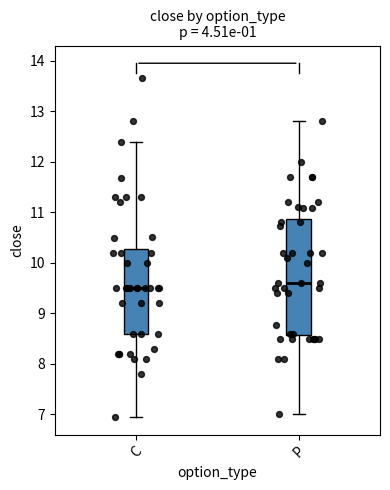

Reading left to right, transcribe this box plot: for each box, give where its median line is, the range the box spans, and where its two whiskers end, as read against the y-axis. The values are not printed on the chart, so give them approximately, as read against the axis.

C: median 9.5, box 8.6 to 10.3, whiskers 7.0 to 12.4
P: median 9.6, box 8.6 to 10.9, whiskers 7.0 to 12.8